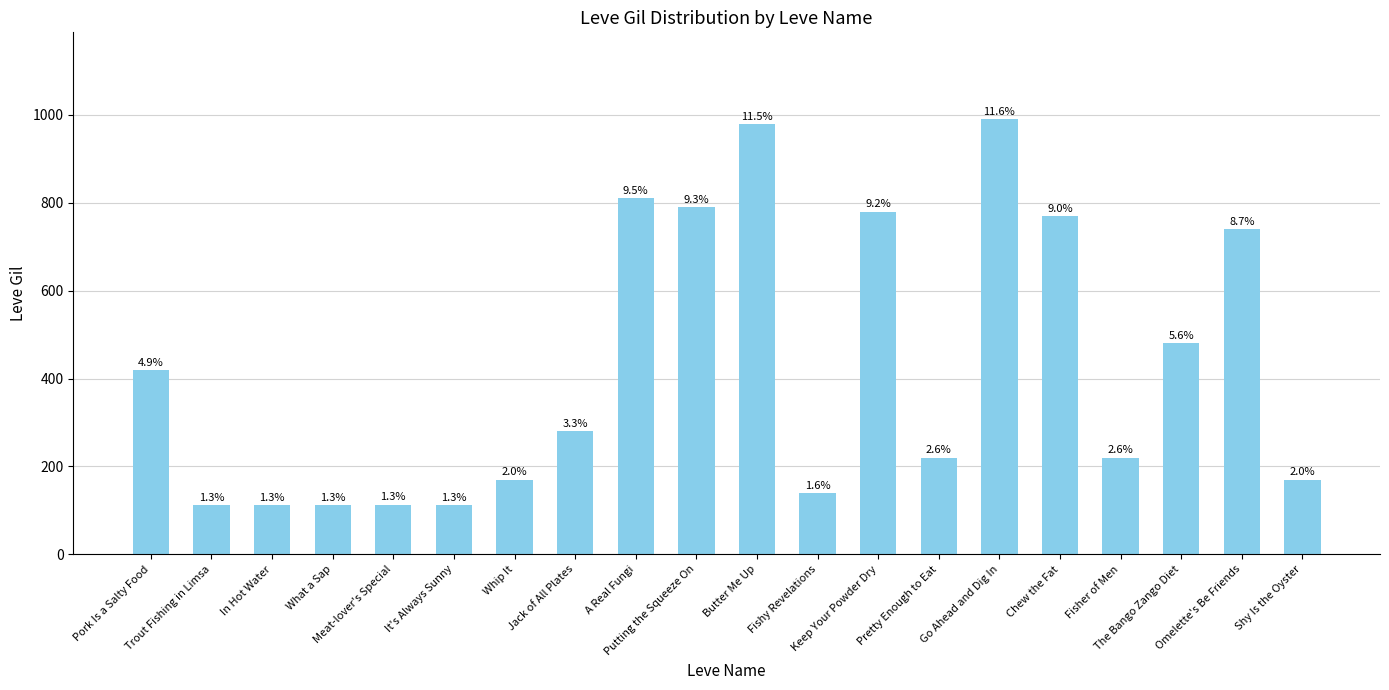

The value at Meat-lover's Special is 192. True or false?

False